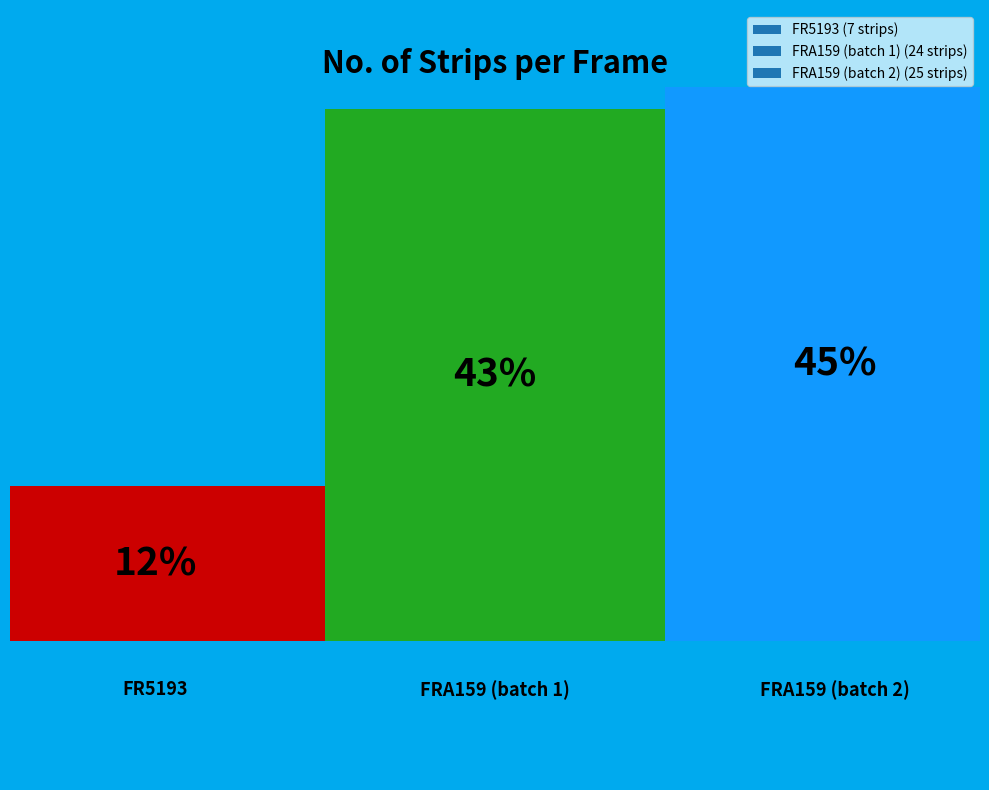

Combined, do FR5193 and FRA159 account for over 50%?

Yes